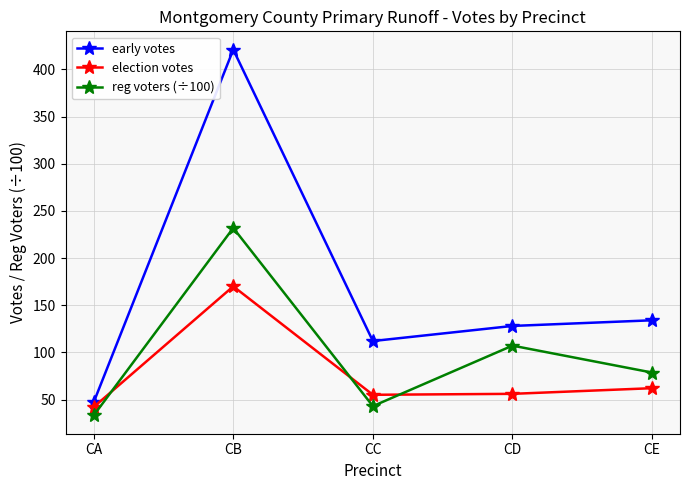

Is the value of early votes at CE greater than the value of election votes at CA?

Yes